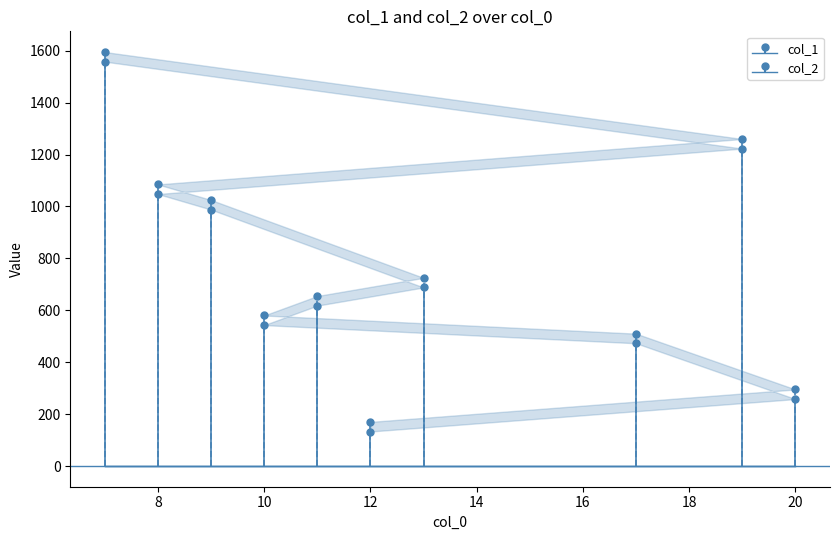

What is the average value of the col_2 series?

790